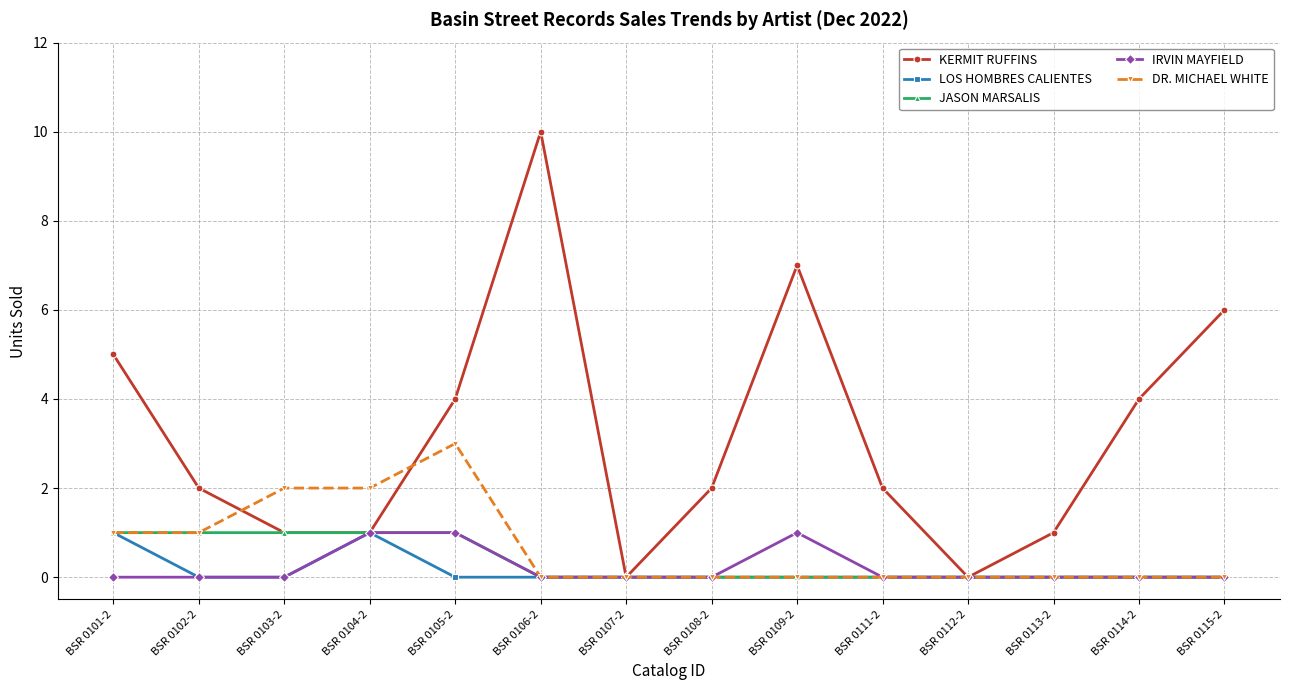

What is the greatest value displayed?

10